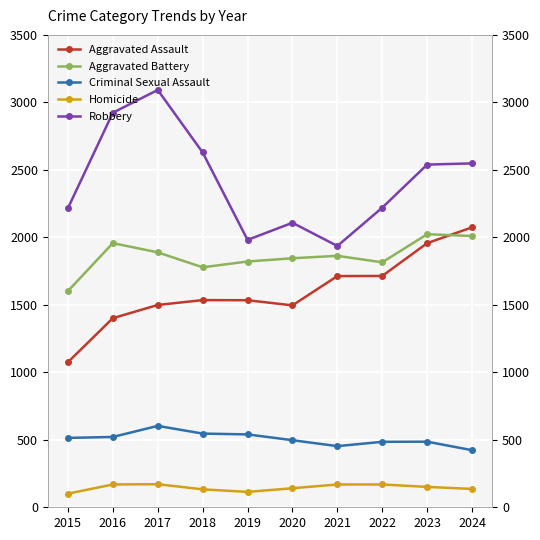

What is the minimum value shown in the chart?

101